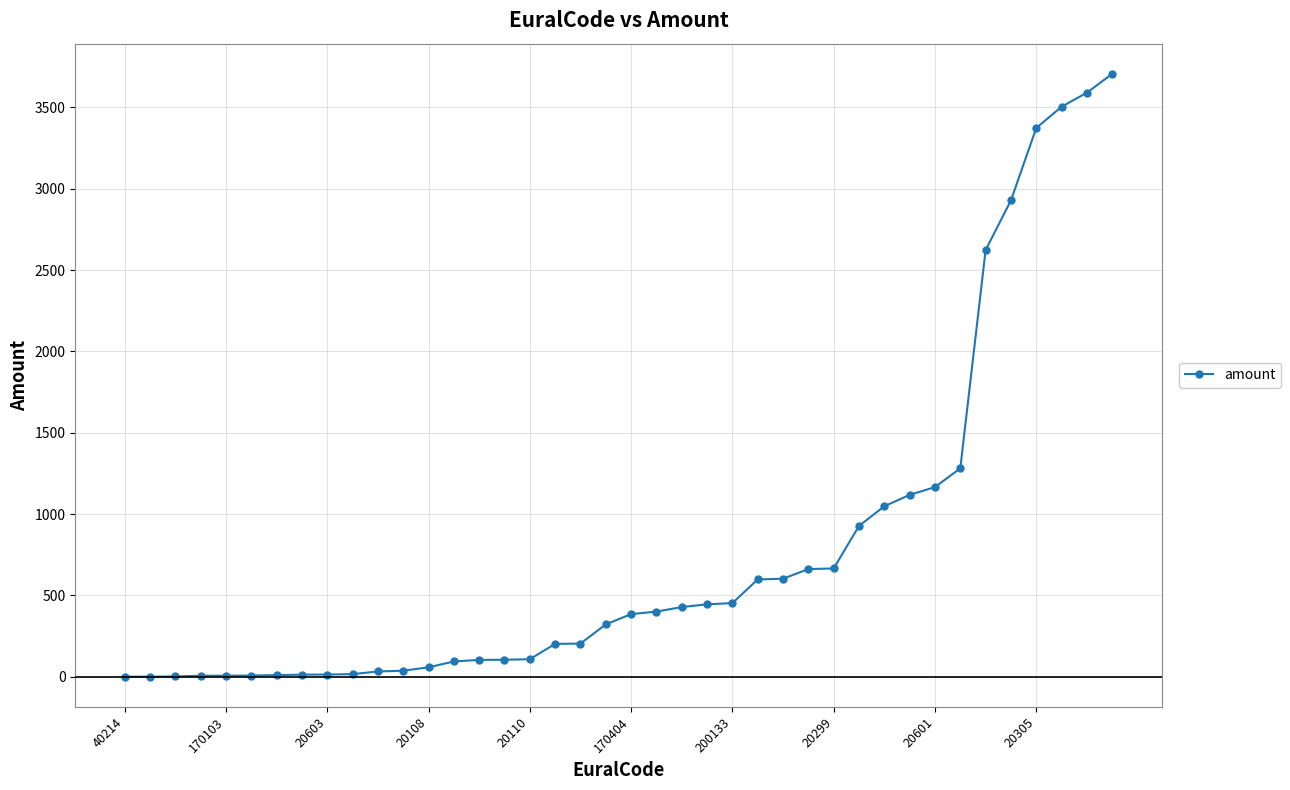

What is the value of the 16th point from the left?

104.2